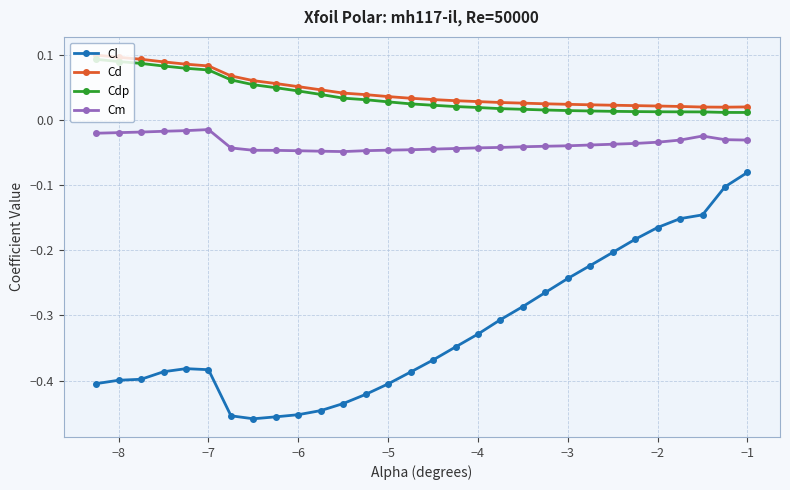

At how many categories does at least one series exceed 0?

30